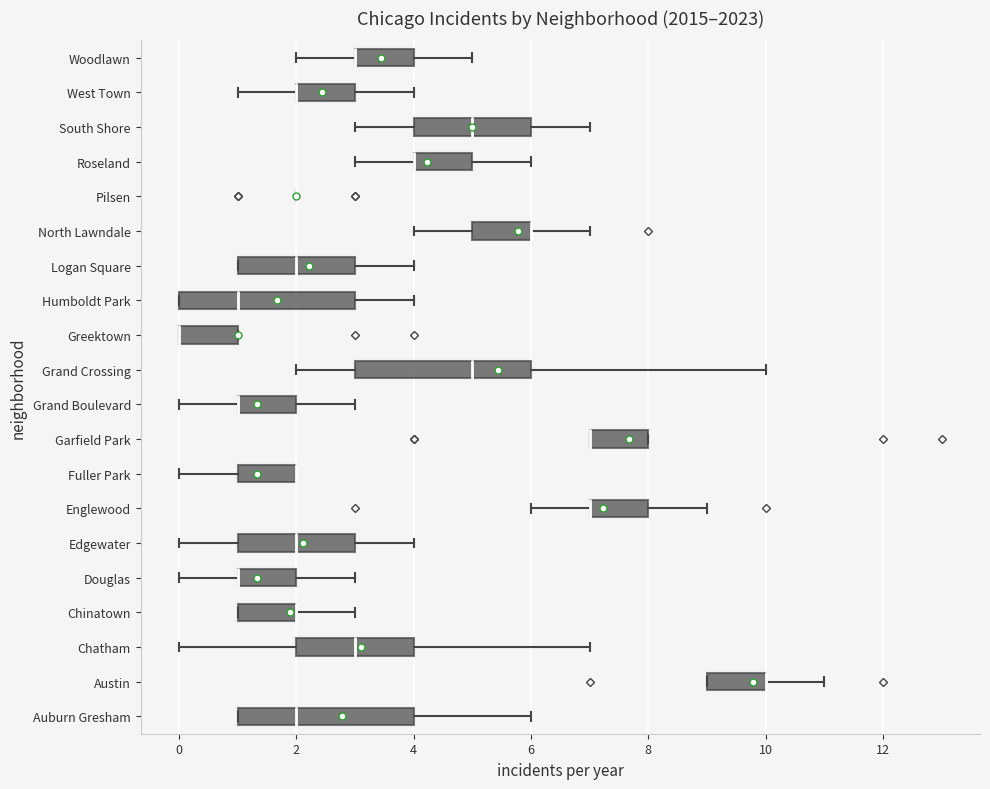

Where does the left whisker of the box for Englewood end on the x-axis? The values are not printed on the chart, so give them approximately, as read against the axis.

6